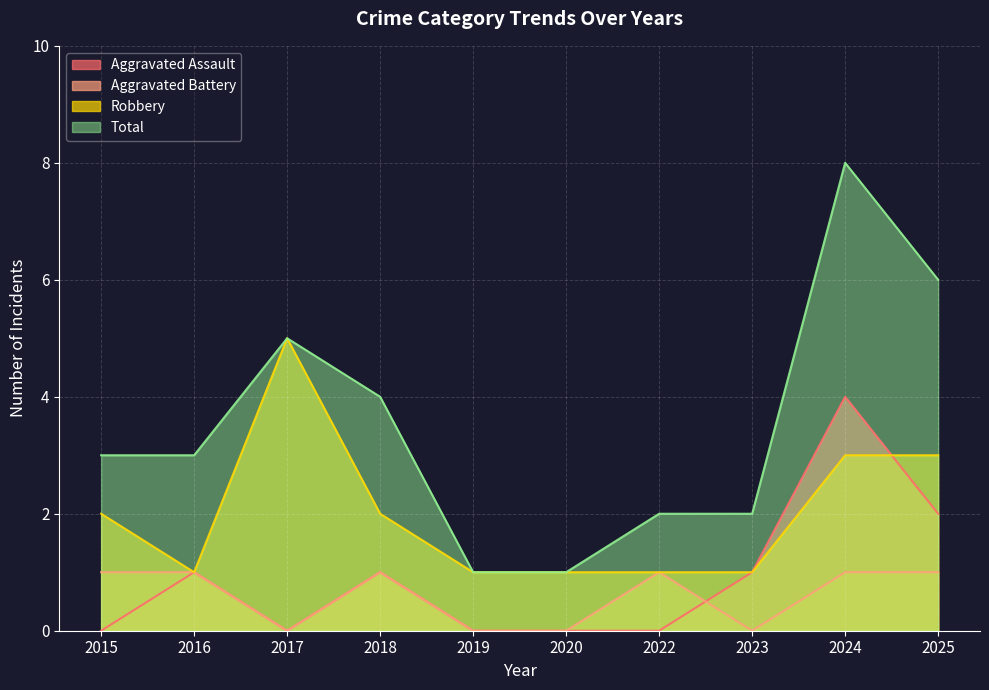

Is it true that Aggravated Assault equals 1 at 2025?

False